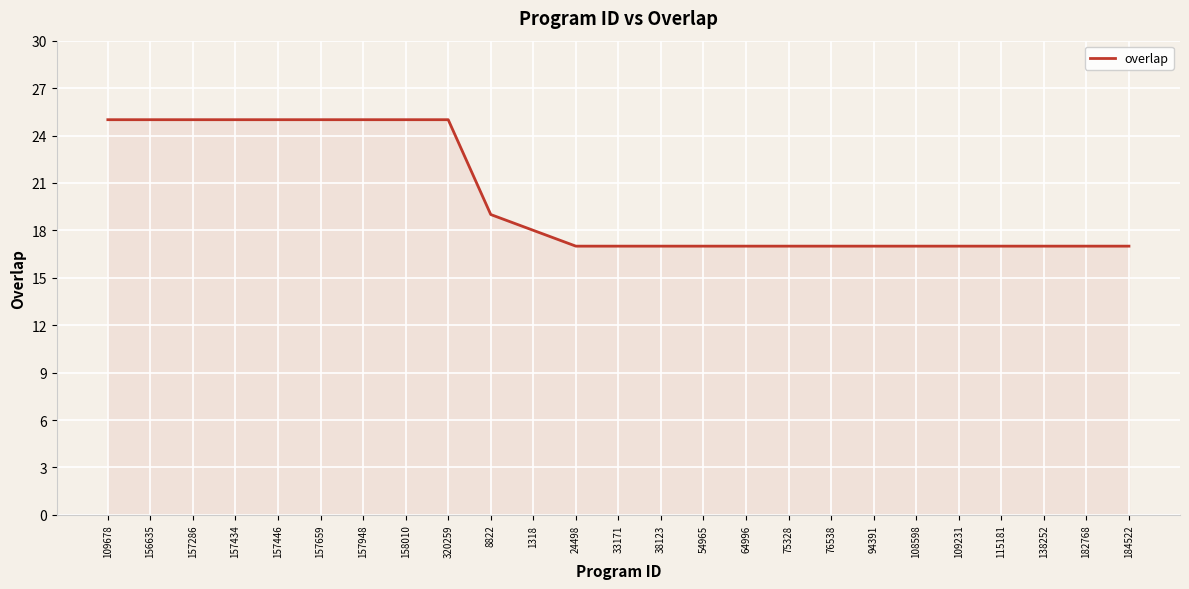

What is the difference between the maximum and minimum values?

8